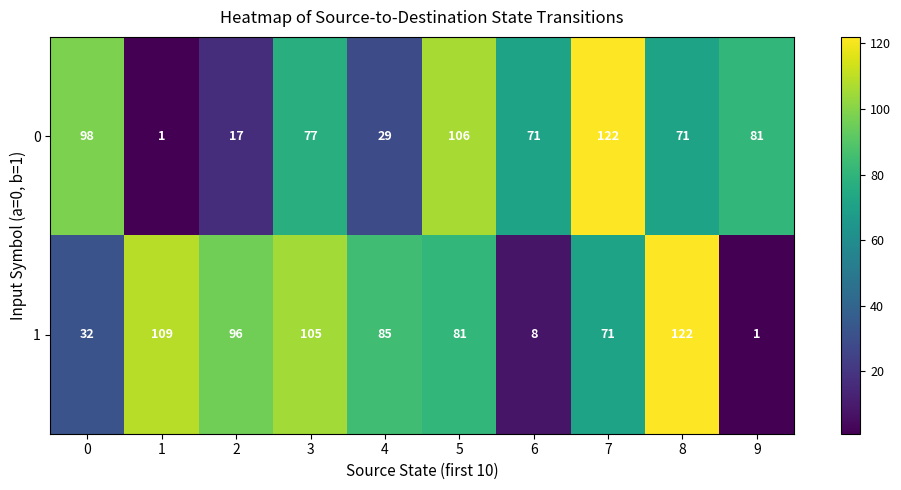

Which series has the largest total across all categories?

1